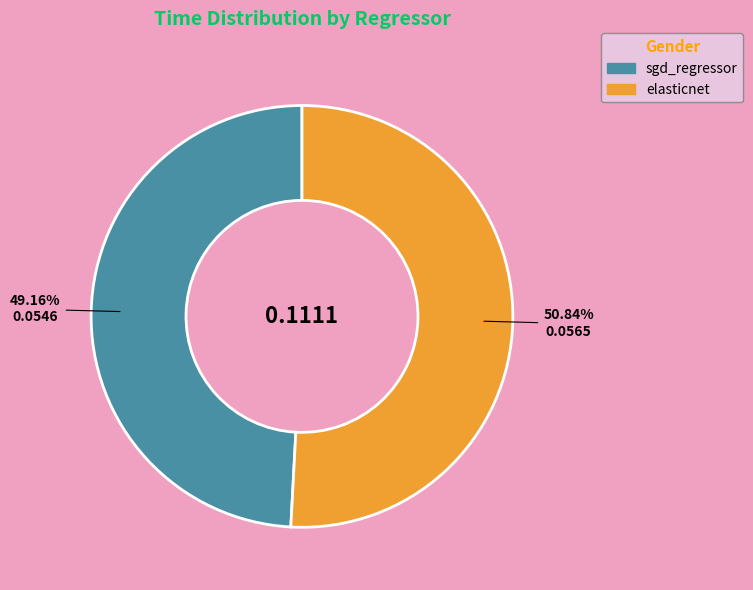

Rank the categories by value from lowest to highest.

sgd_regressor, elasticnet